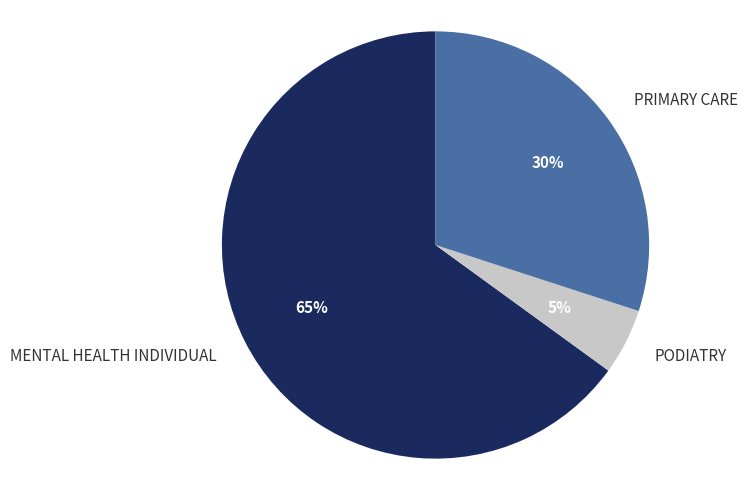

To the nearest percent, what portion does PRIMARY CARE represent?

30%